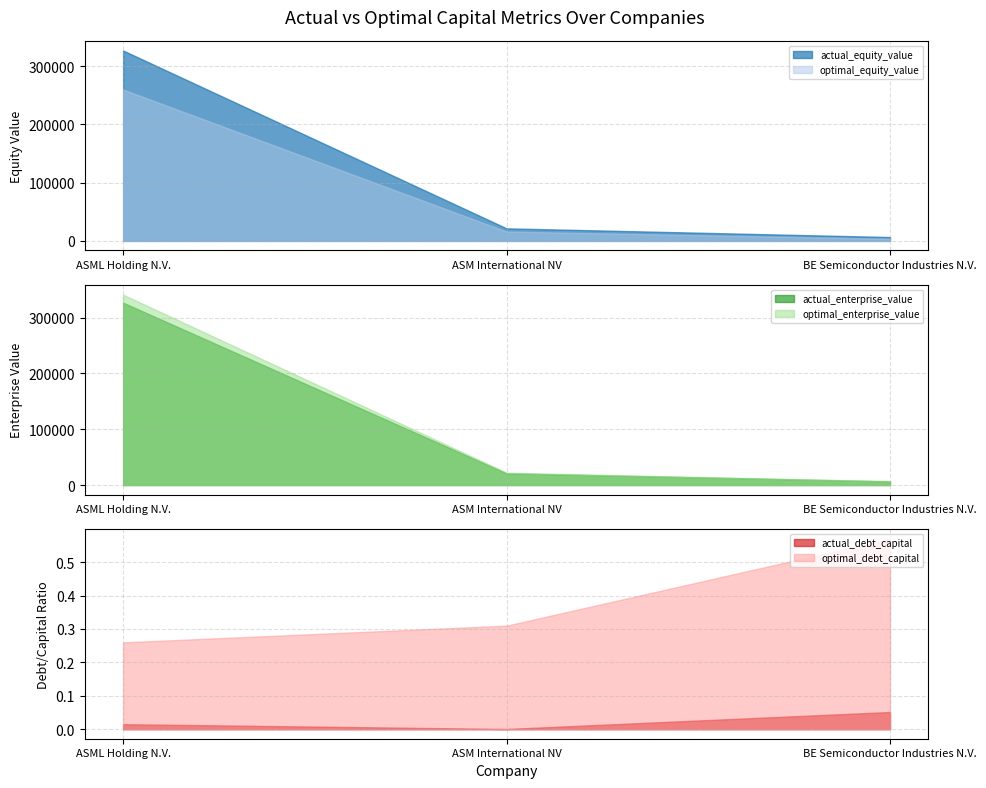

What is the total value across all series at ASM International NV?

80750.1